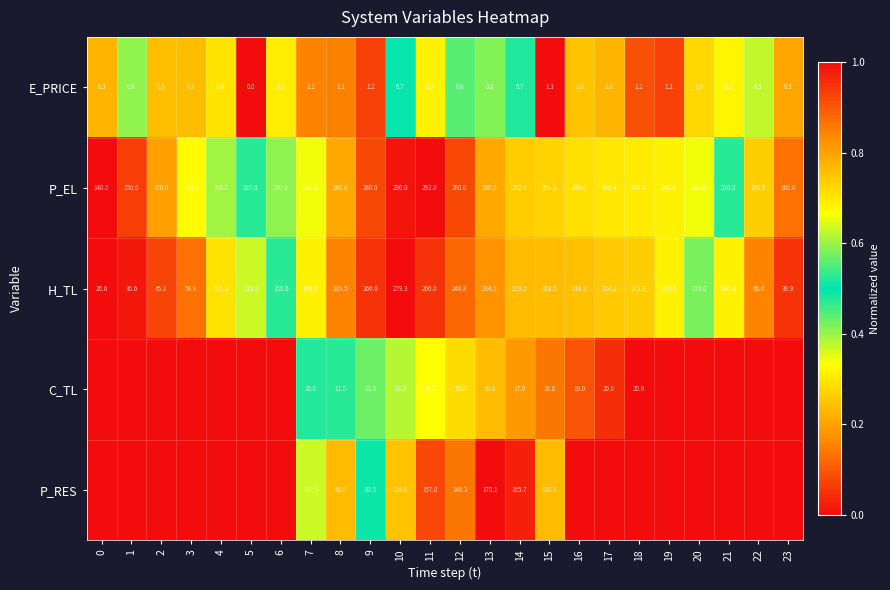

How many data points in E_PRICE are above 0?

23